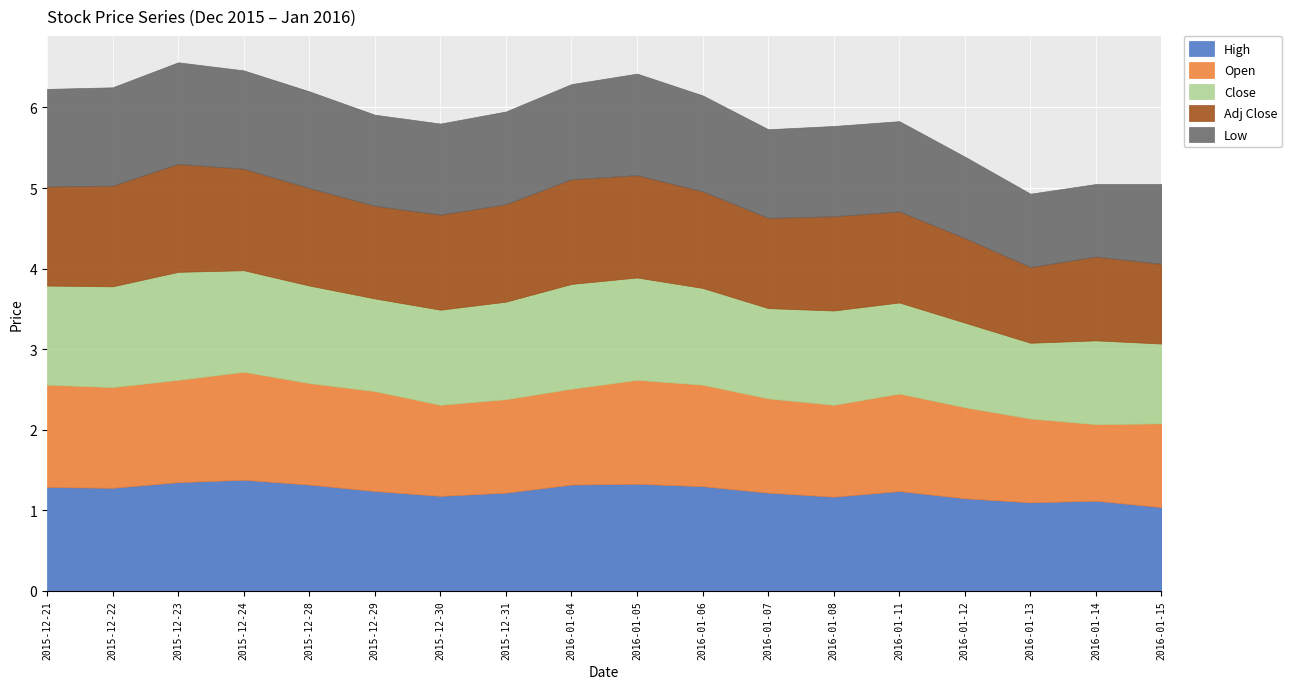

What are all the series names shown in the legend?

High, Open, Close, Adj Close, Low